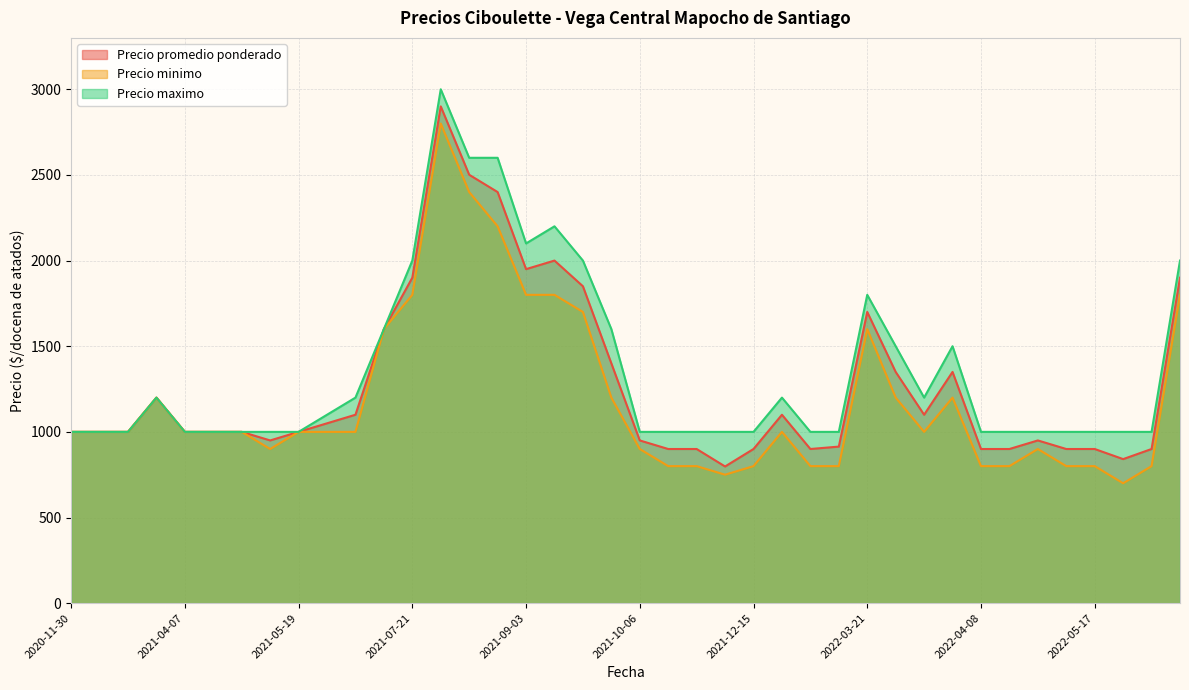

The value of Precio minimo at 2022-03-21 is 1600. True or false?

True